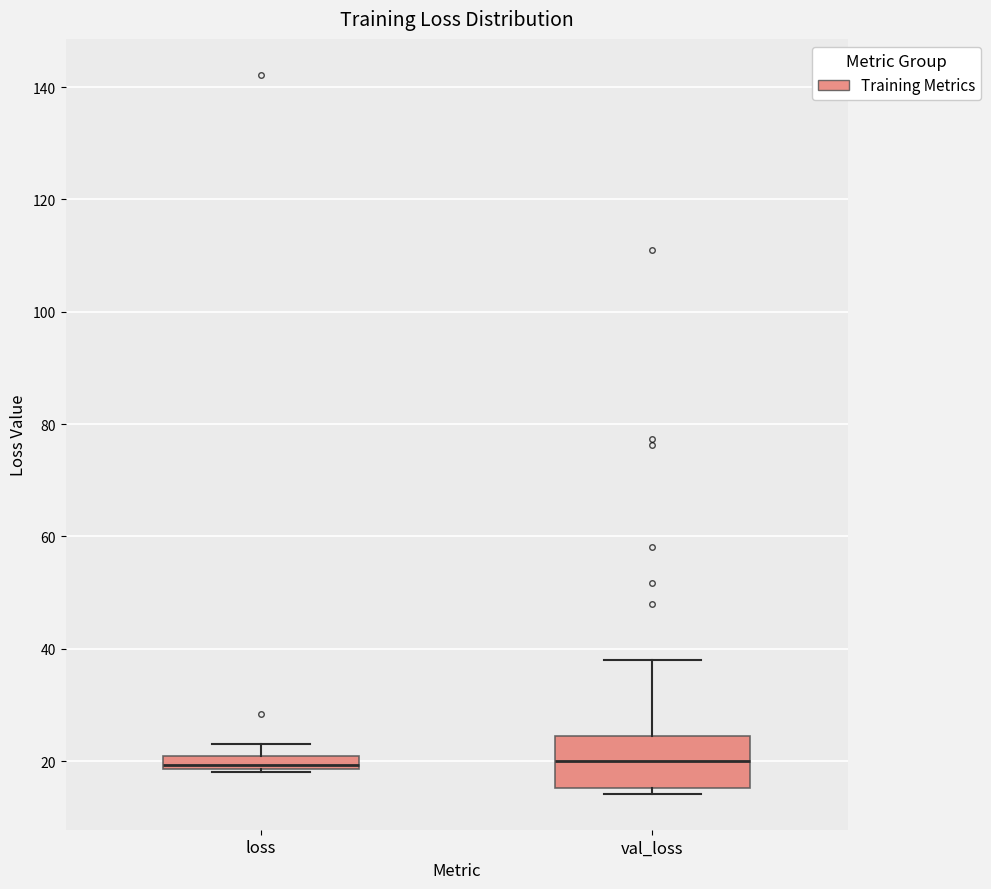

Which box is the tallest, from its lower edge to its upper edge?

val_loss